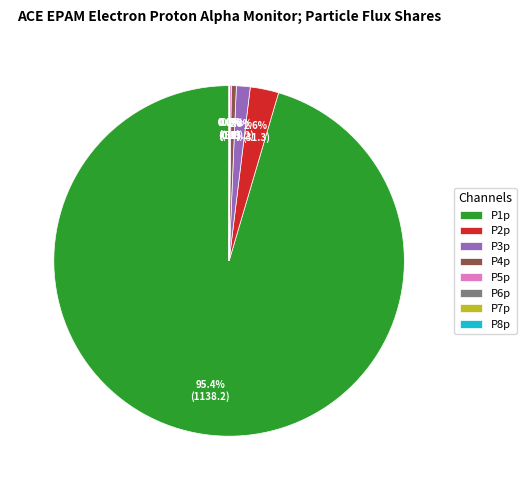

What is the total percentage of P2p and P1p?

98.1%